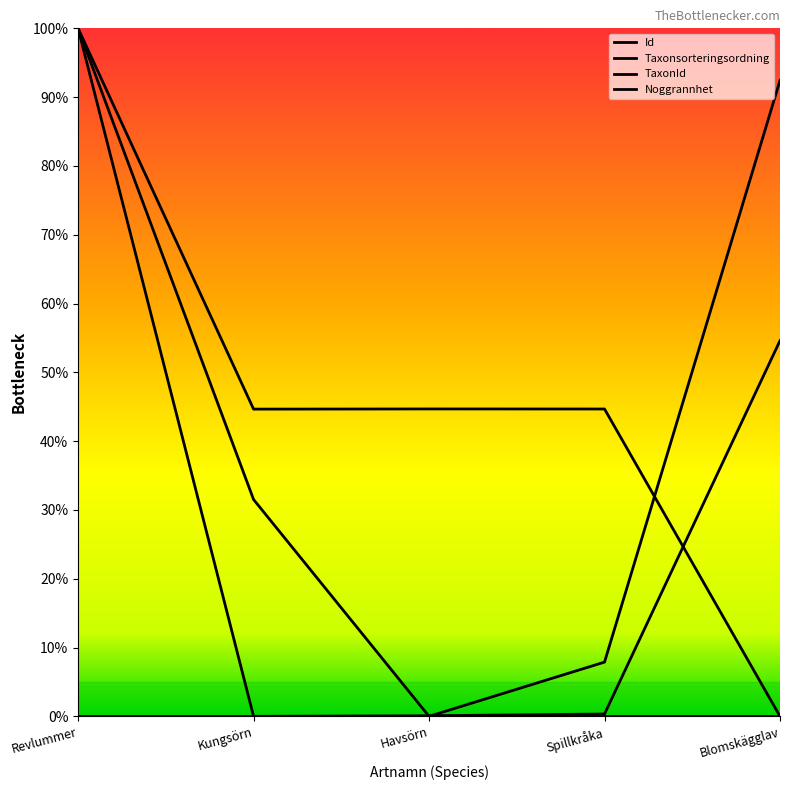

Is this an area chart (filled region under the line)?

No